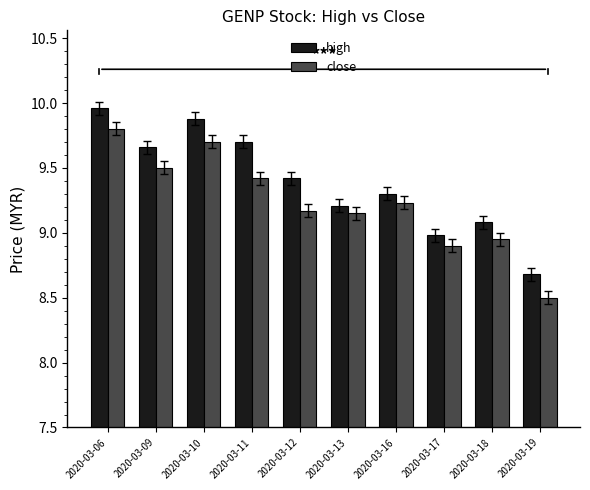

At which category does the chart reach its minimum across all series?

2020-03-19